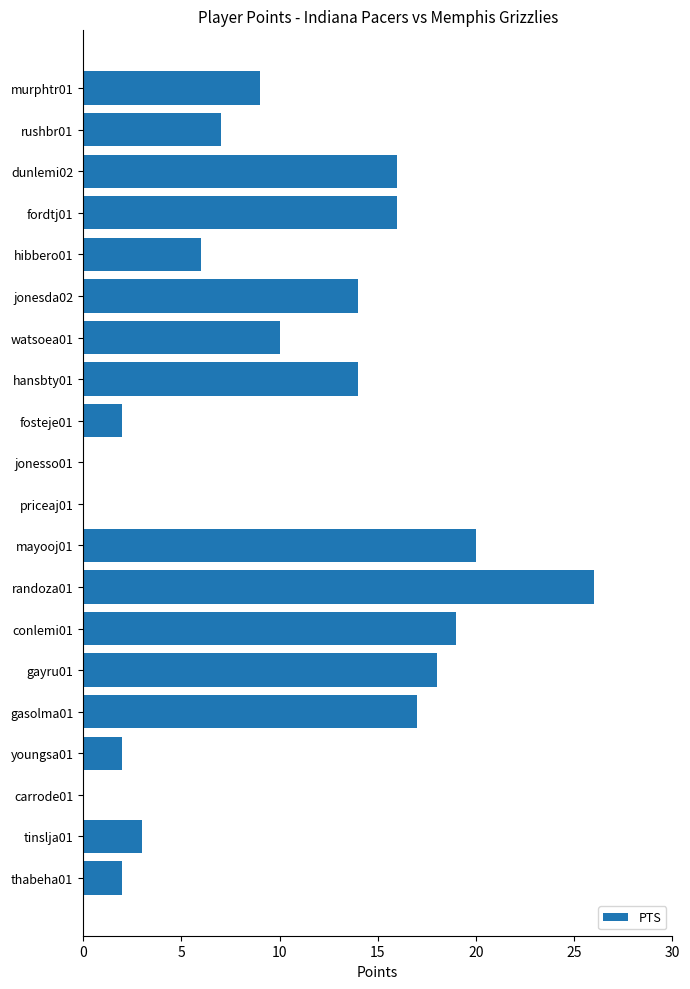

What is the sum of the values at jonesso01 and hibbero01?

6